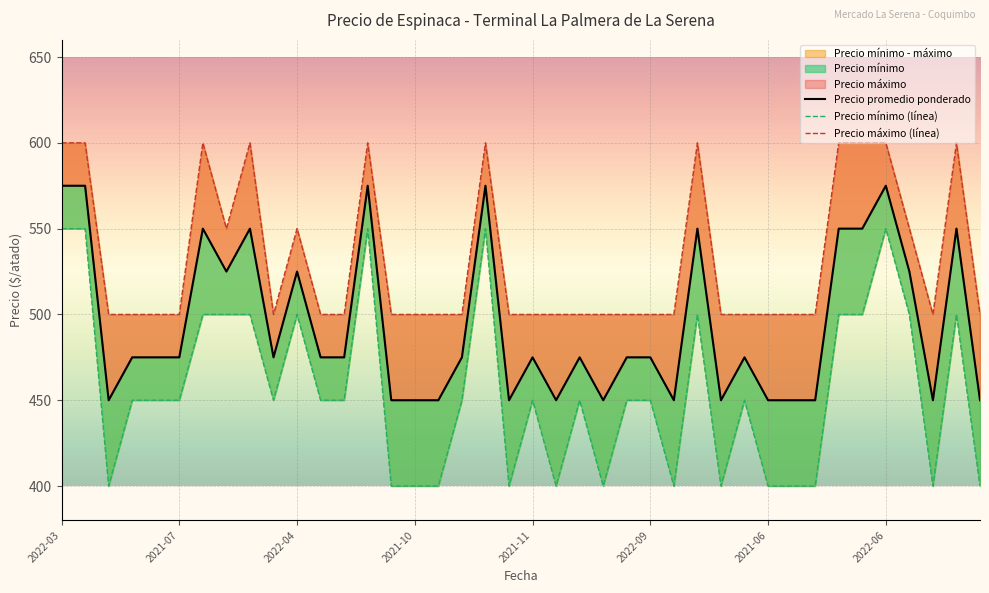

What is the minimum value for Precio maximo?

500